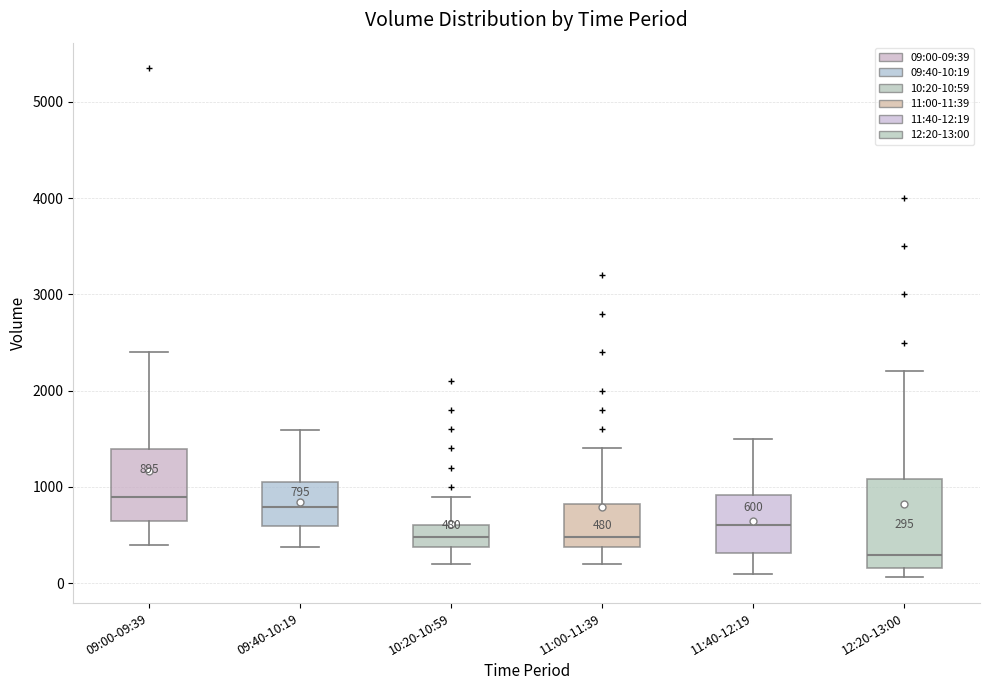

Comparing the boxes themselves (not the whiskers), which one is the tallest?

12:20-13:00